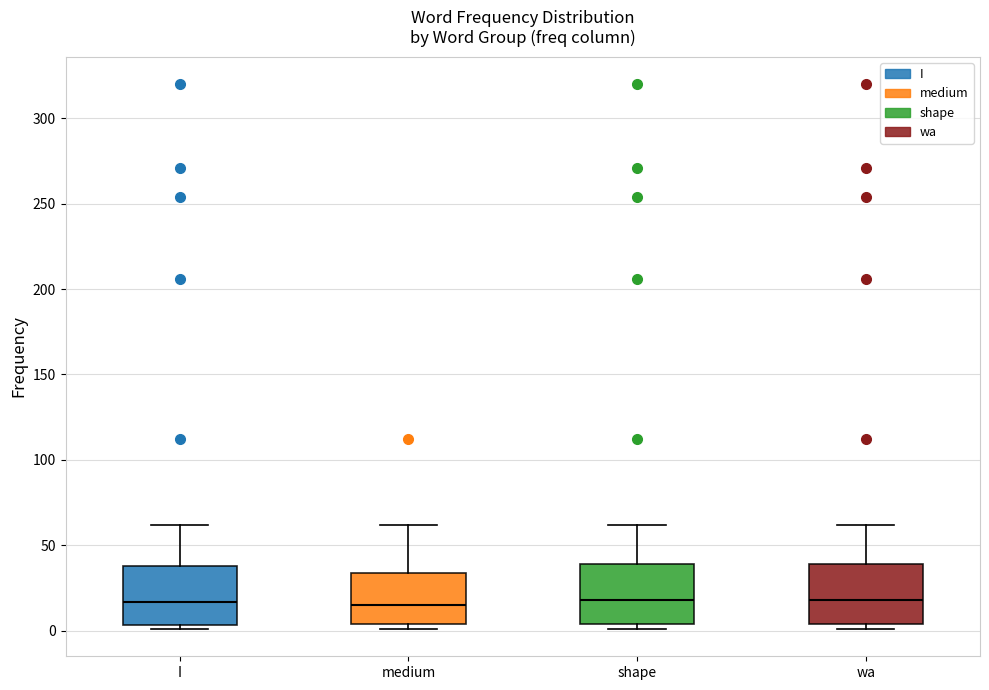

Reading left to right, read every box against the y-axis: the position of its median line, the range the box covers, and the ends of its whiskers. The values are not printed on the chart, so give them approximately, as read against the axis.

I: median 15, box 5 to 40, whiskers 0 to 60
medium: median 15, box 5 to 35, whiskers 0 to 60
shape: median 20, box 5 to 40, whiskers 0 to 60
wa: median 20, box 5 to 40, whiskers 0 to 60